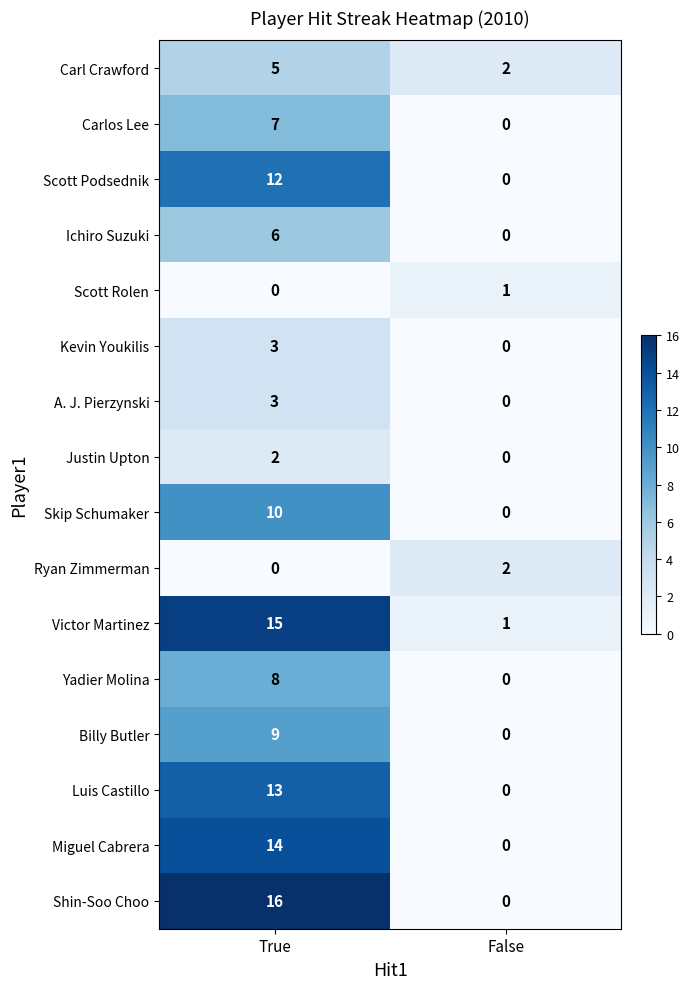

Is it true that Carlos Lee equals 10 at True?

False